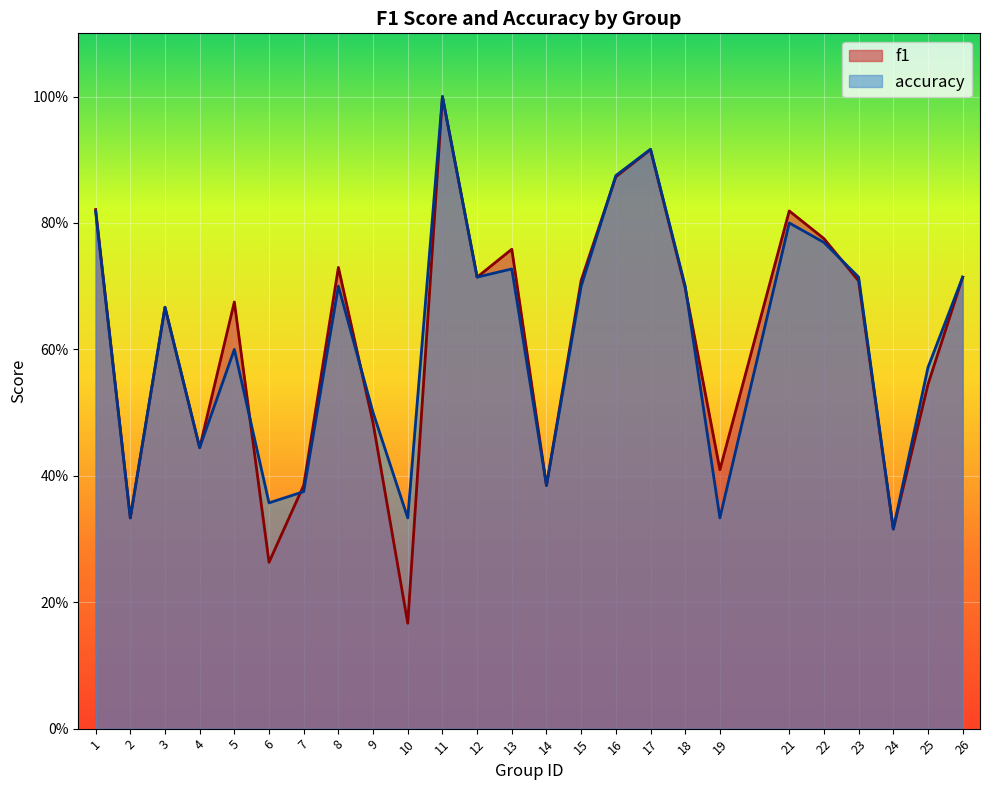

The value of accuracy at 4 is 0.4. True or false?

True